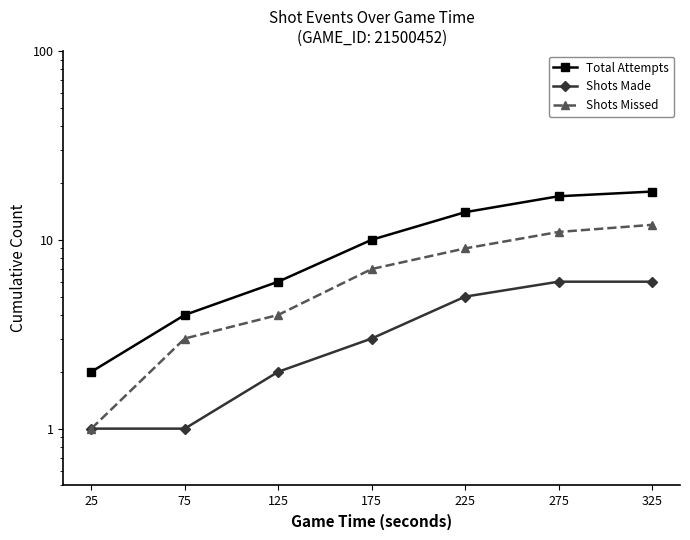

At which category is the sum across all series the highest?

325